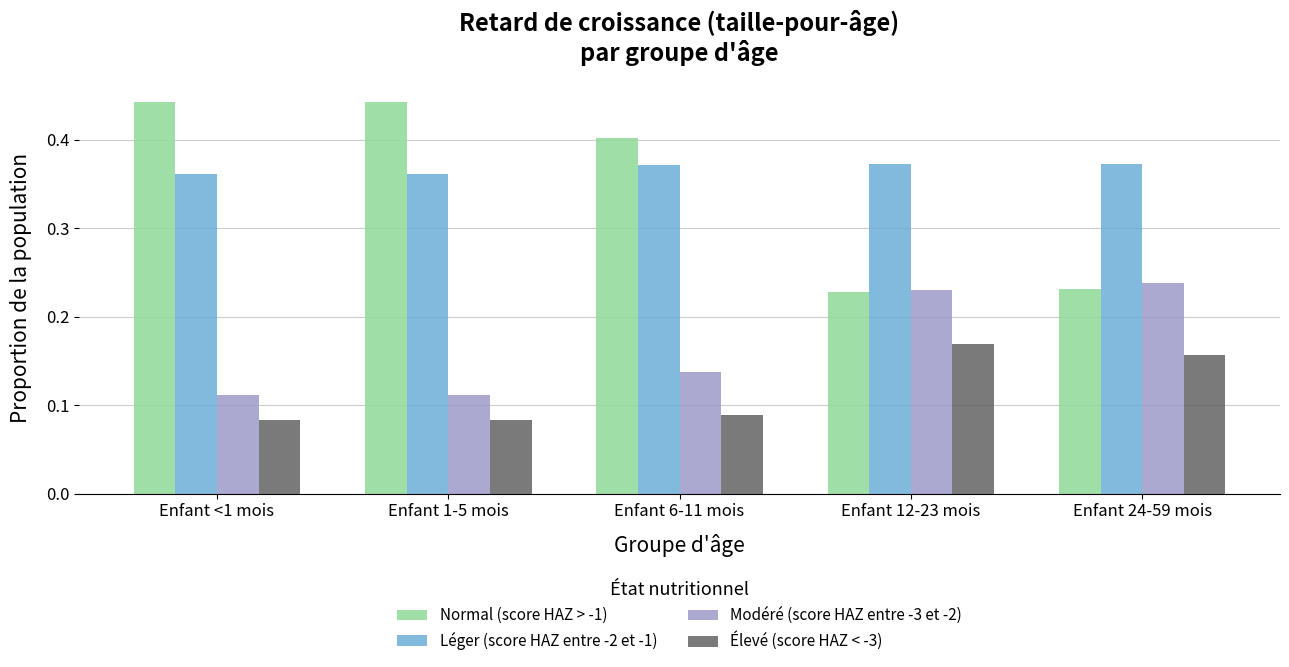

Which series has the largest total across all categories?

Léger (score HAZ entre -2 et -1)